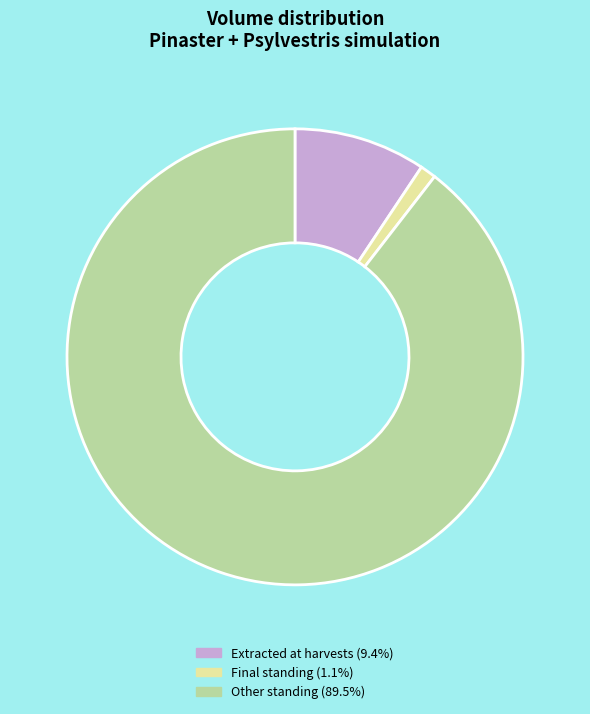

Does any single category account for the majority?

Yes